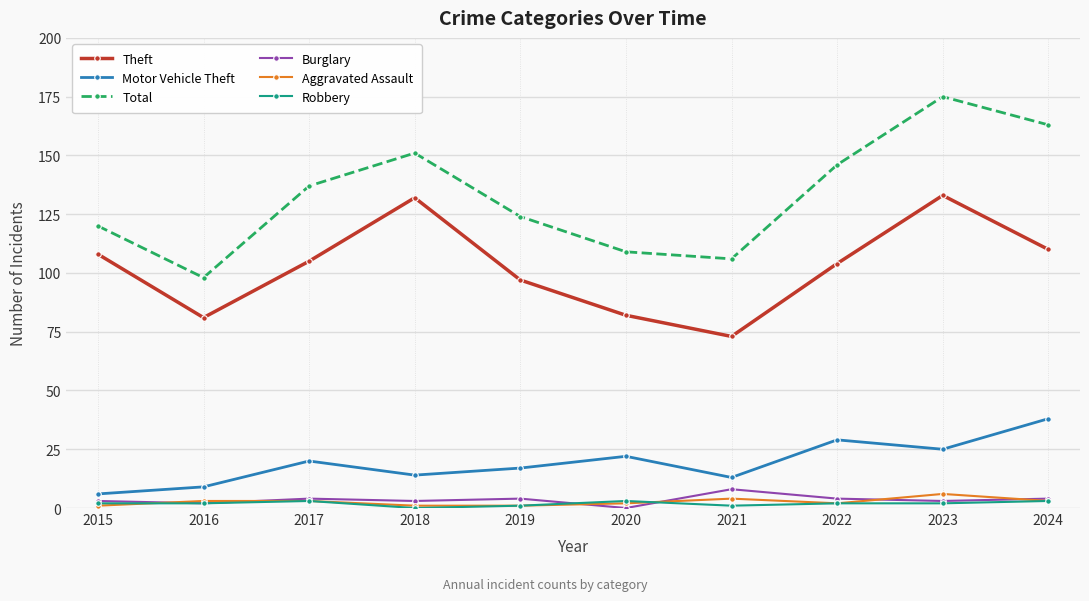

True or false: Burglary has more than 0 points higher than both neighbors.

True